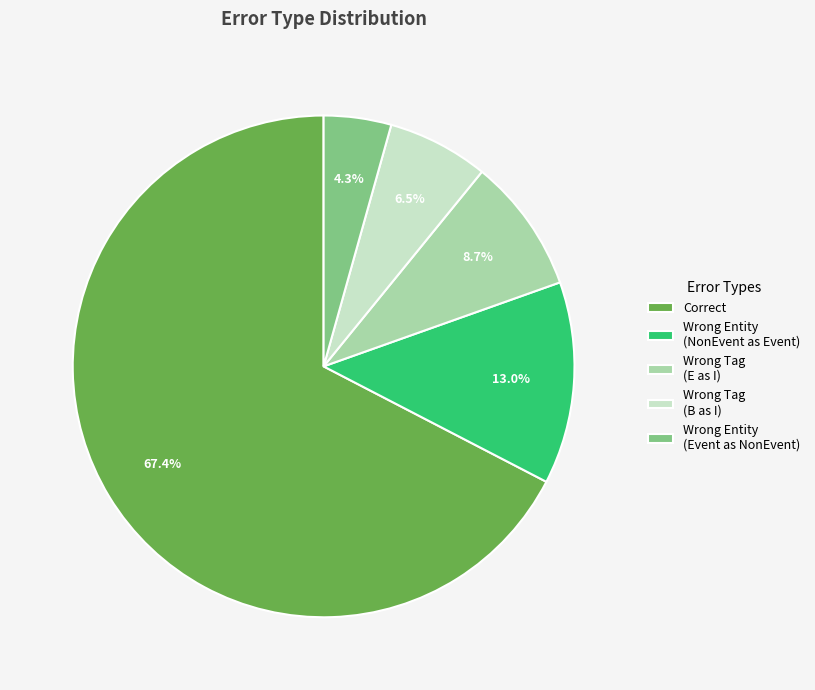

Is Correct the majority of the pie?

Yes